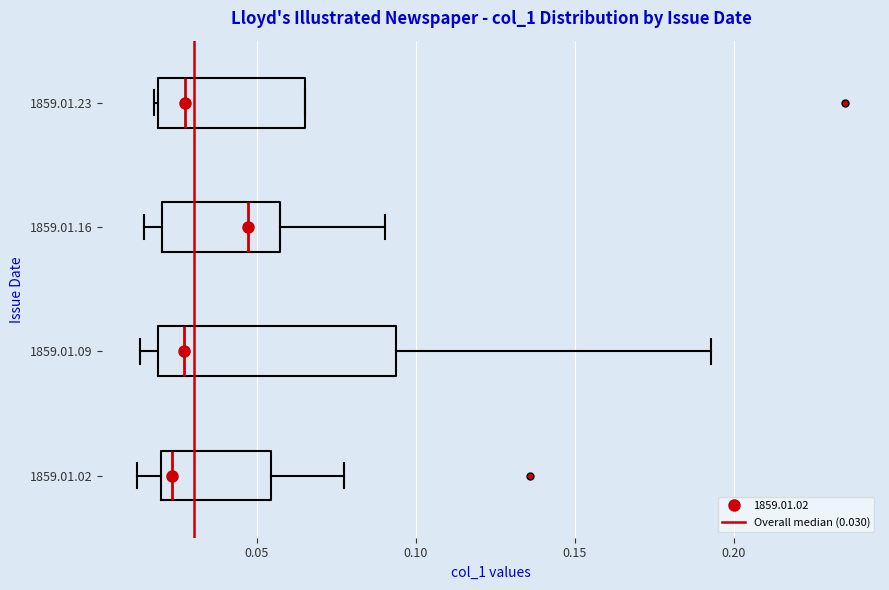

Reading bottom to top, transcribe this box plot: for each box, give where its median line is, the range the box spans, and where its two whiskers end, as read against the x-axis. The values are not printed on the chart, so give them approximately, as read against the axis.

1859.01.02: median 0.025, box 0.020 to 0.055, whiskers 0.010 to 0.075
1859.01.09: median 0.025, box 0.020 to 0.095, whiskers 0.015 to 0.195
1859.01.16: median 0.045, box 0.020 to 0.055, whiskers 0.015 to 0.090
1859.01.23: median 0.025, box 0.020 to 0.065, whiskers 0.020 to 0.065